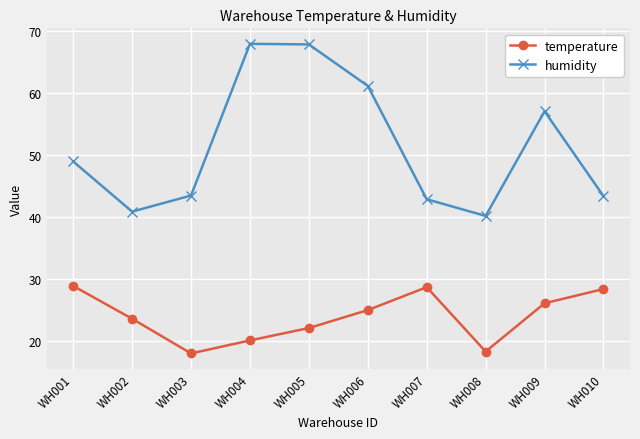

What is the average value of the humidity series?

51.4